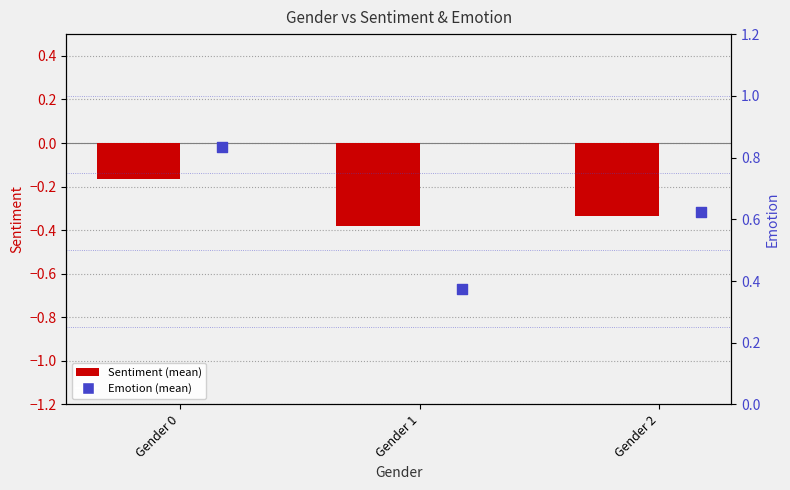

Which series has the widest spread of Y values?

Emotion